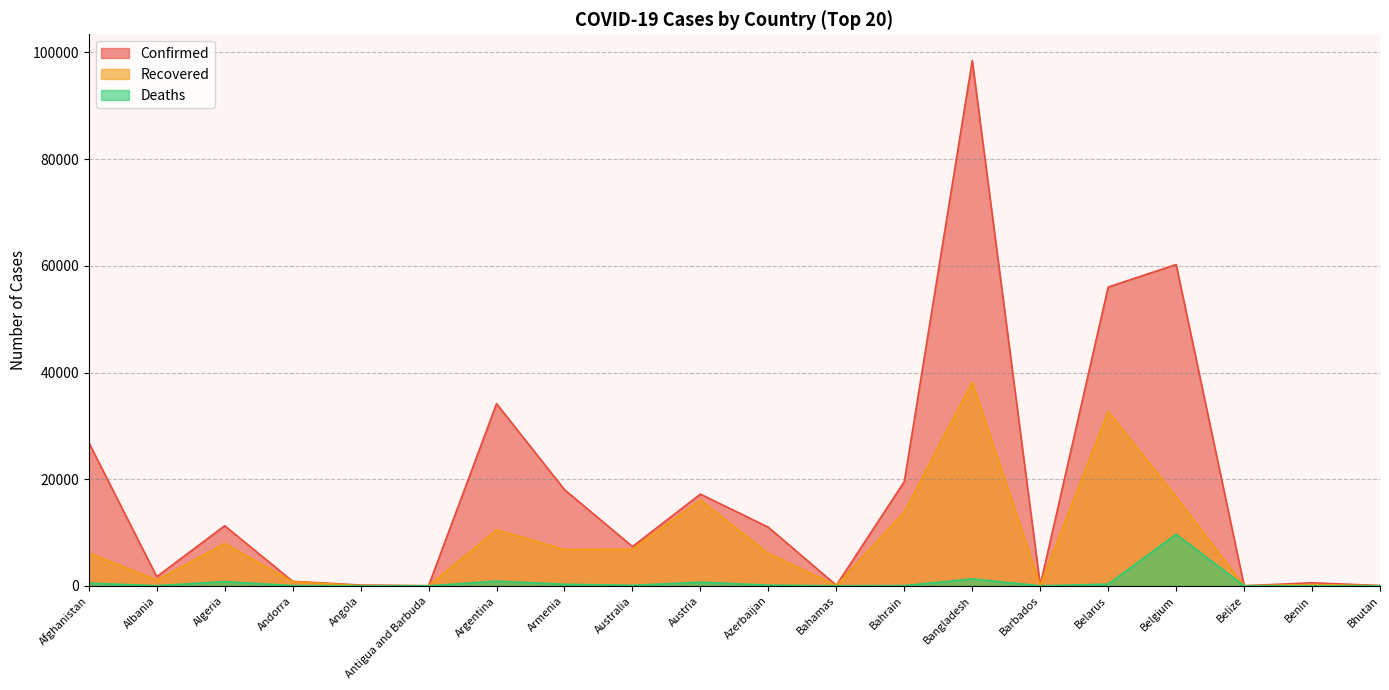

How many data points in Deaths are less than 102?

10